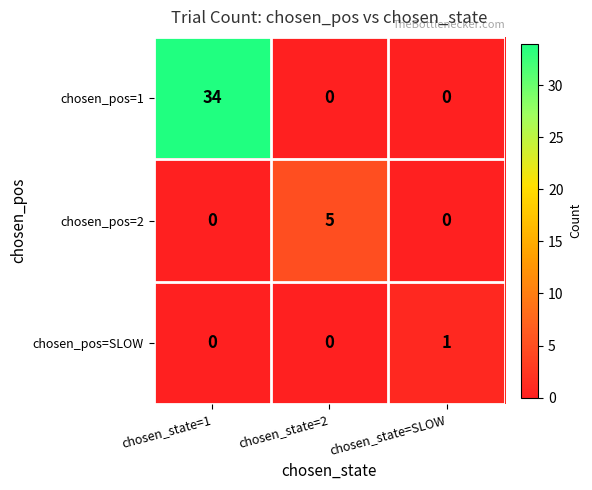

Which series has the largest range (max minus min)?

chosen_pos=1